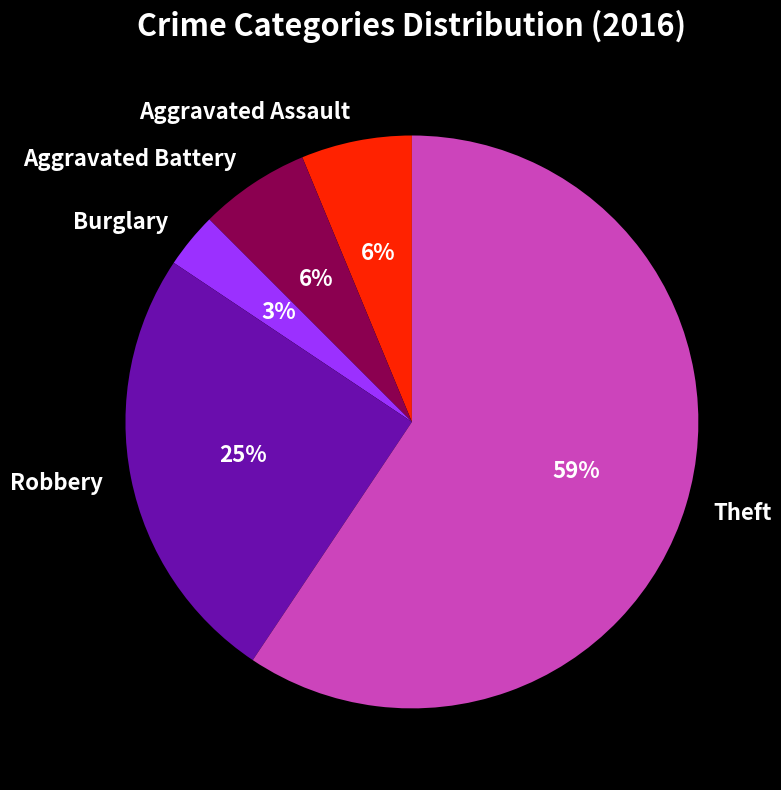

How many segments does this pie chart have?

5